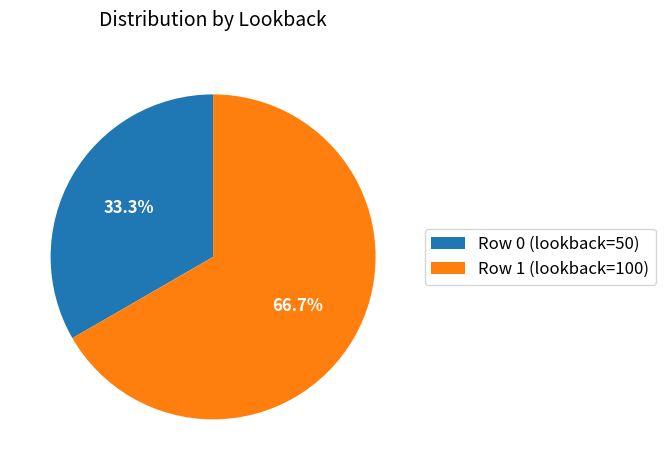

Count the number of slices in the pie.

2